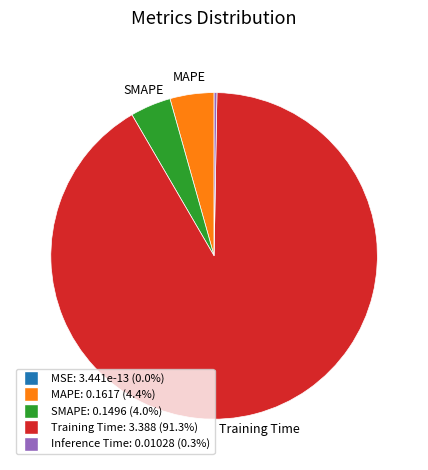

Does Training Time: 3.388 (91.3%) account for over 50% of the chart?

Yes